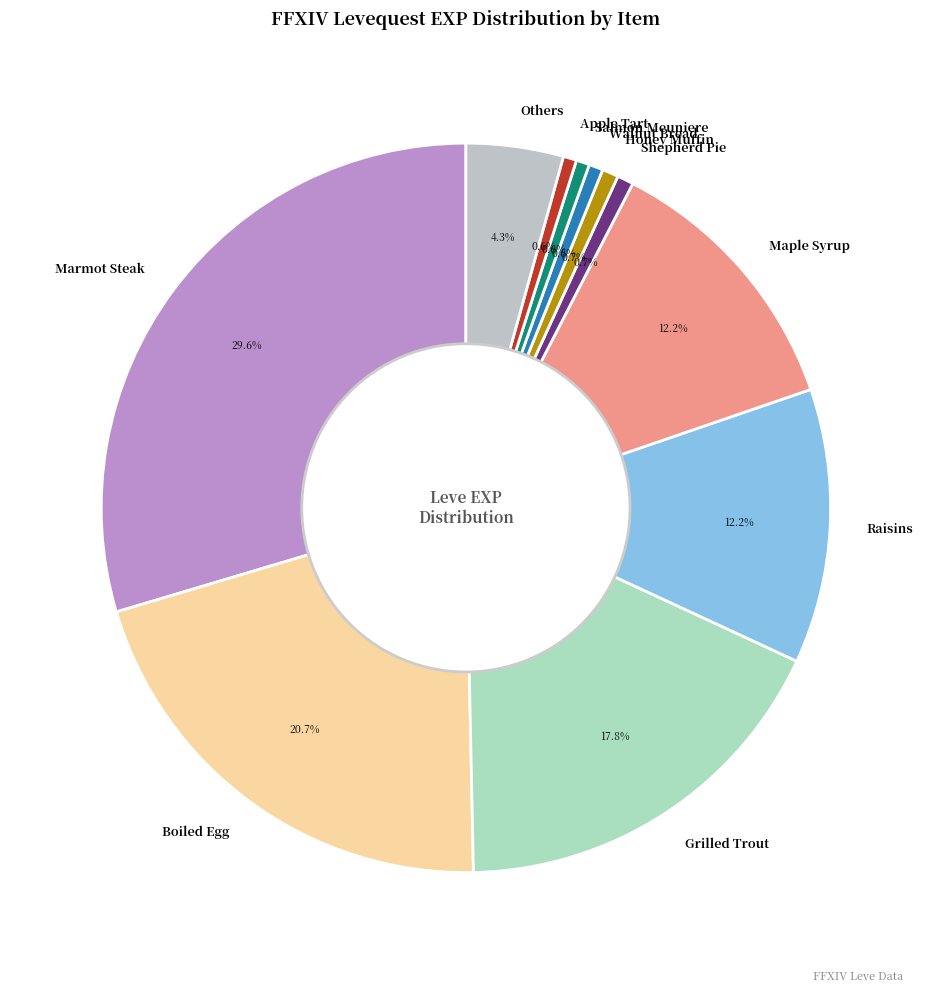

Approximately how many times larger is the value at Maple Syrup compared to Boiled Egg?

0.6